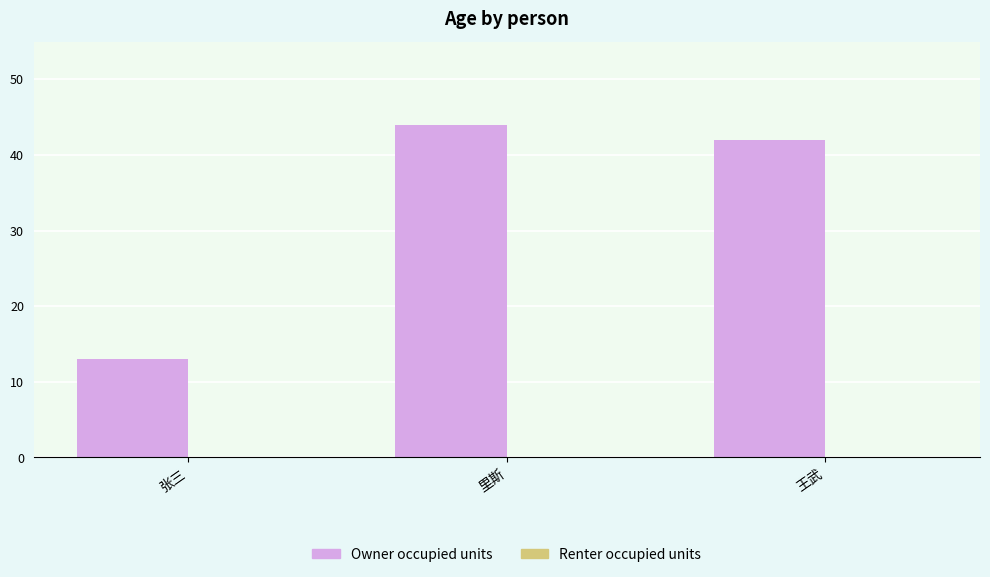

Reading left to right, extract all data points from this chart.

13	44	42